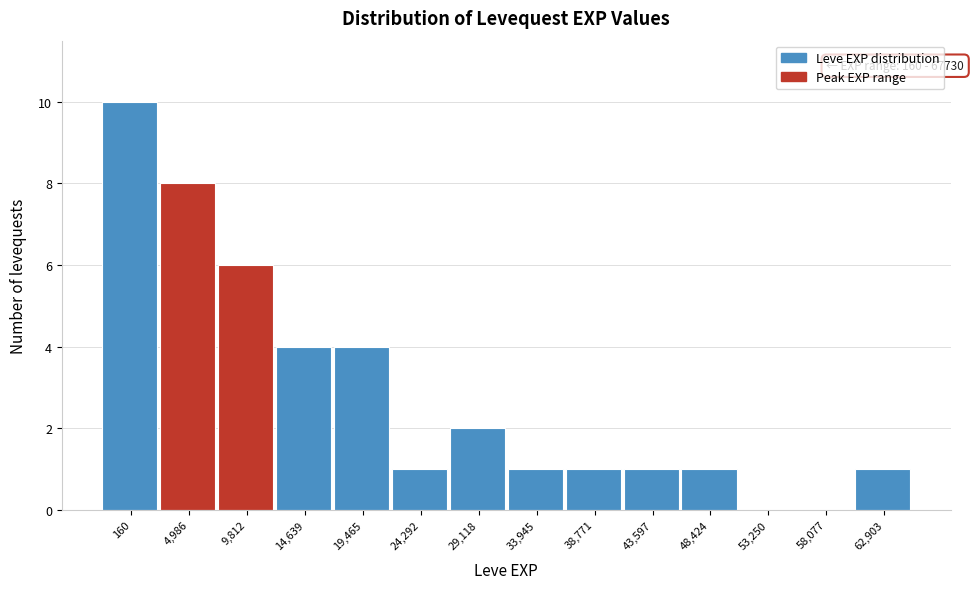

Reading left to right, transcribe all the data shown in this chart.

160=10	4,986=8	9,812=6	14,639=4	19,465=4	24,292=1	29,118=2	33,945=1	38,771=1	43,597=1	48,424=1	53,250=0	58,077=0	62,903=1